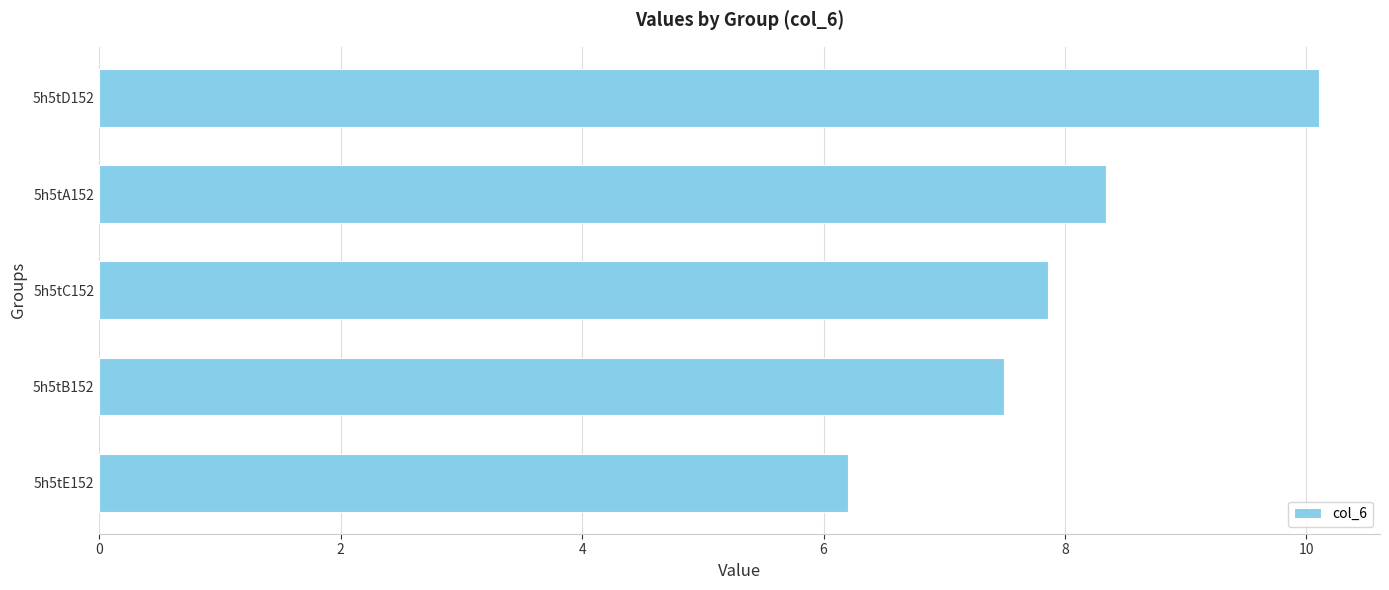

What is the minimum value shown in the chart?

6.2